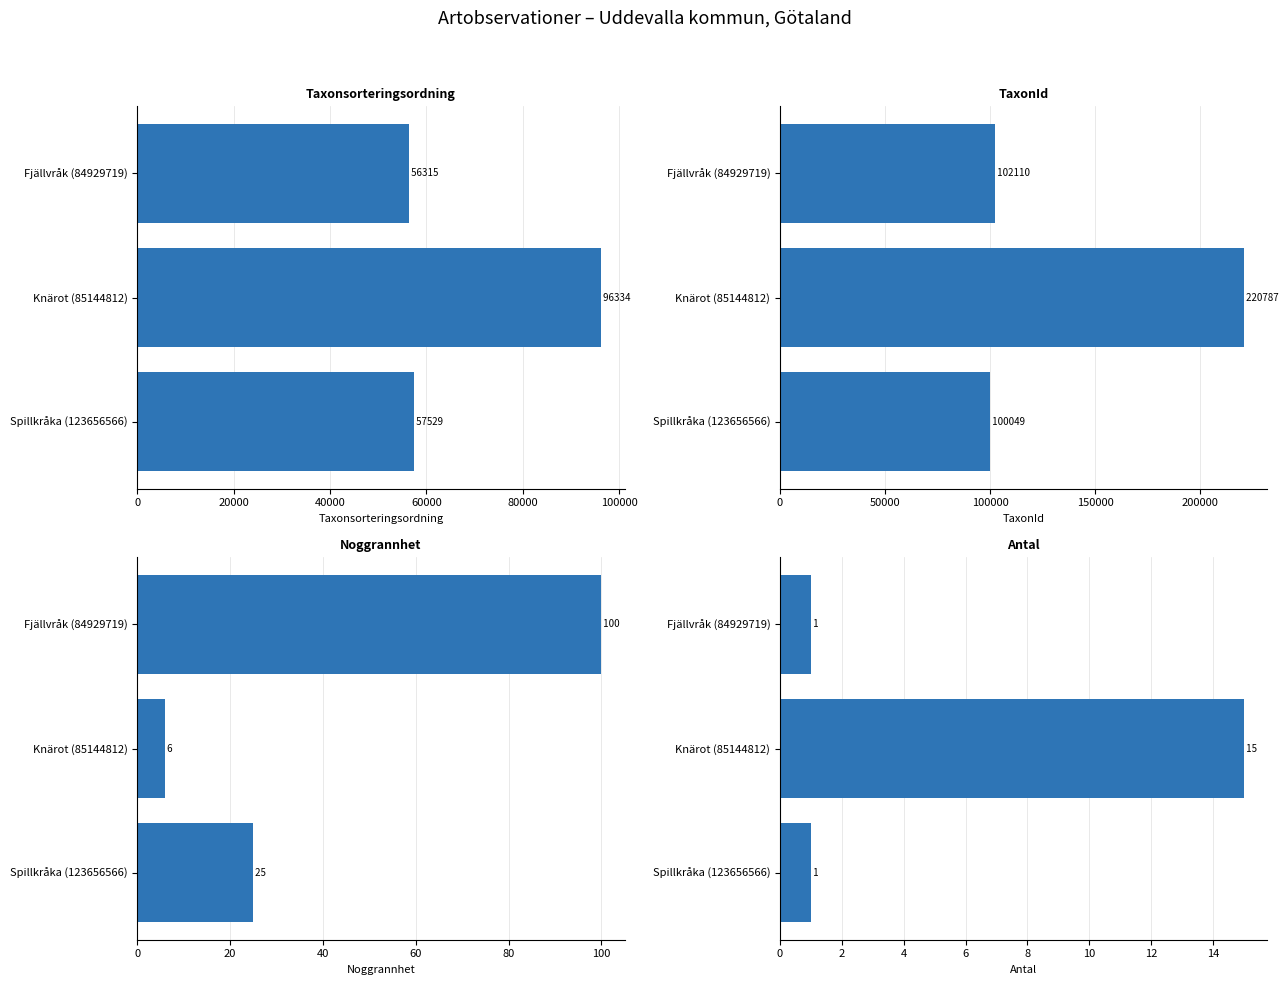

Reading left to right, what are all the values shown in this chart?

Taxonsorteringsordning: 56315	96334	57529
TaxonId: 102110	220787	100049
Noggrannhet: 100	6	25
Antal: 1	15	1